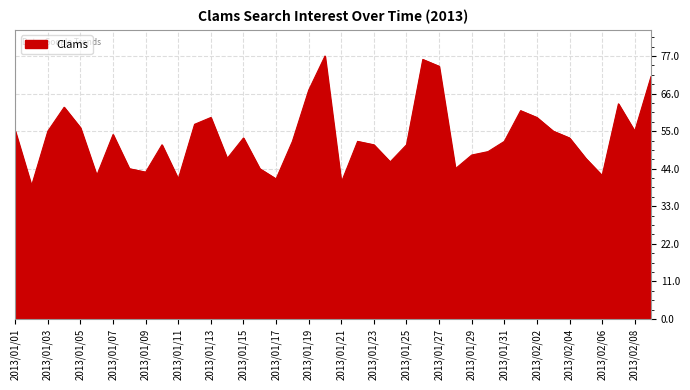

What is the sum of all values?

2128